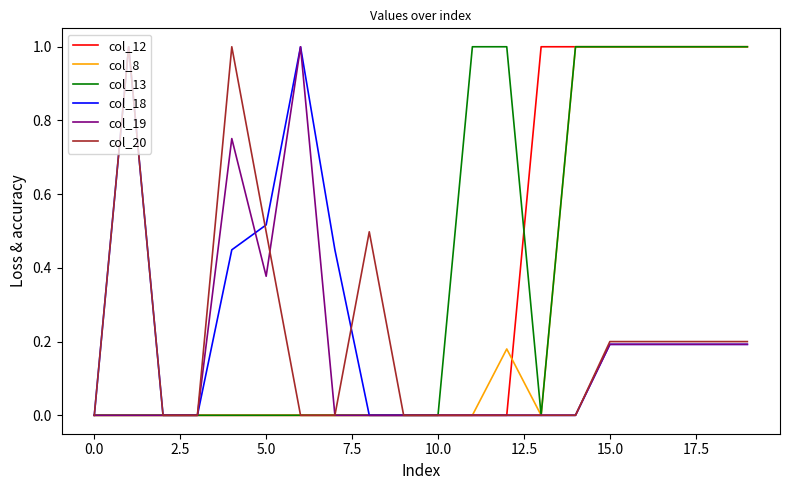

What are all the series names shown in the legend?

col_12, col_8, col_13, col_18, col_19, col_20